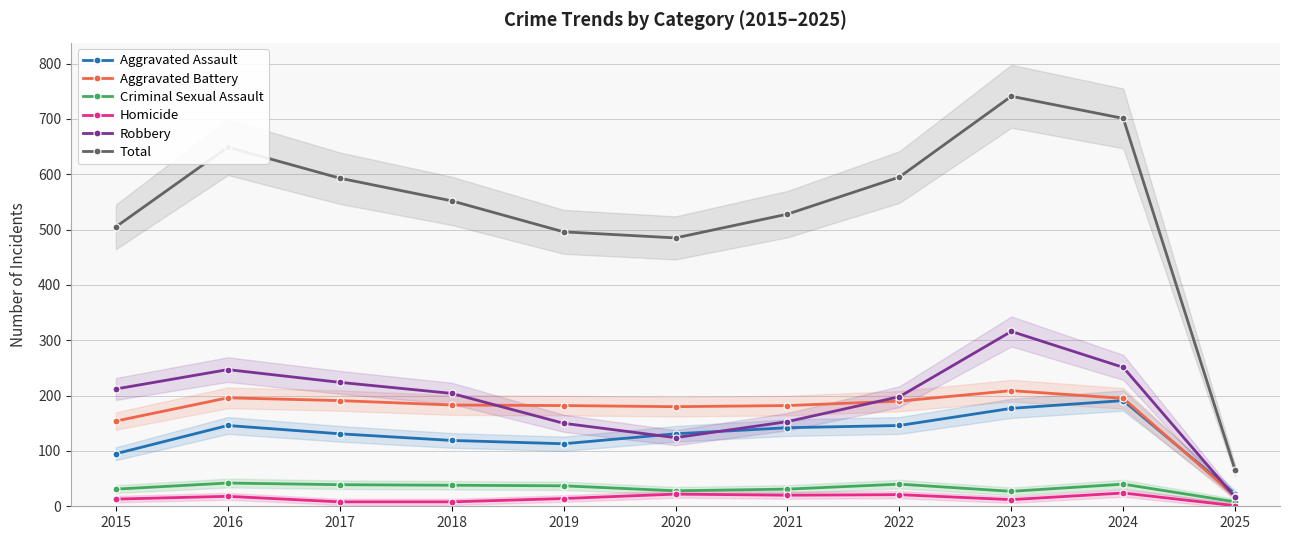

What is the minimum value for Criminal Sexual Assault?

8